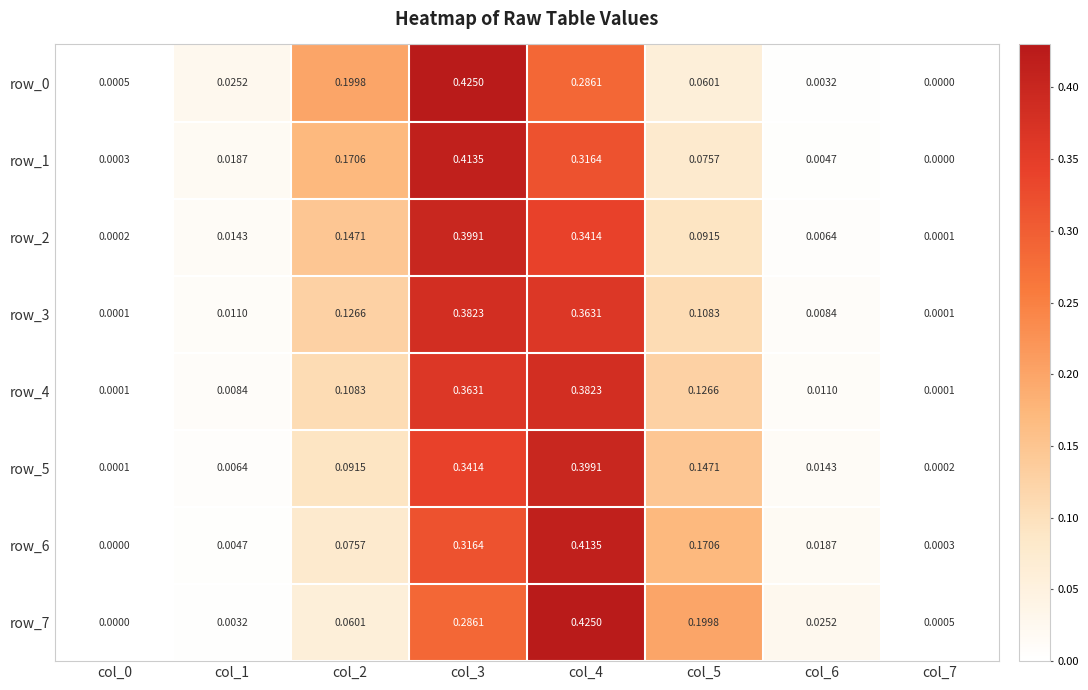

Is the value of row_6 at col_1 greater than the value of row_4 at col_0?

Yes